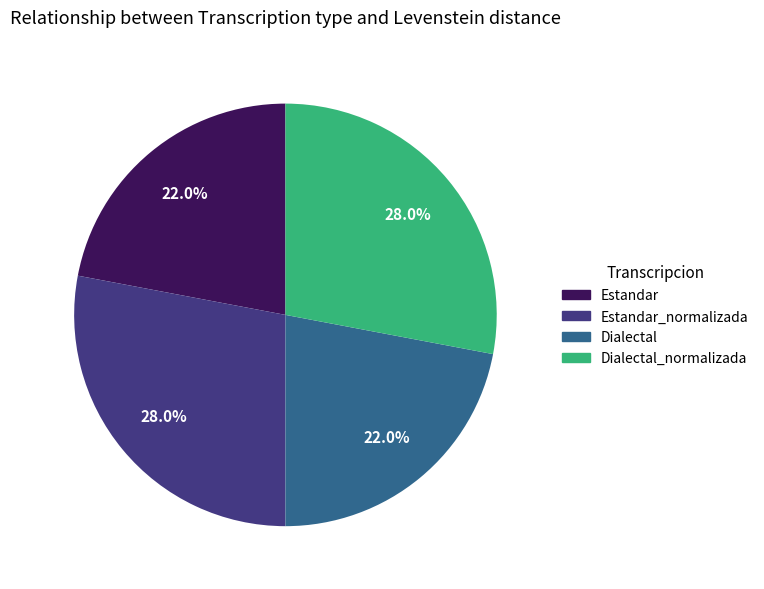

Is there a majority slice in this chart?

No